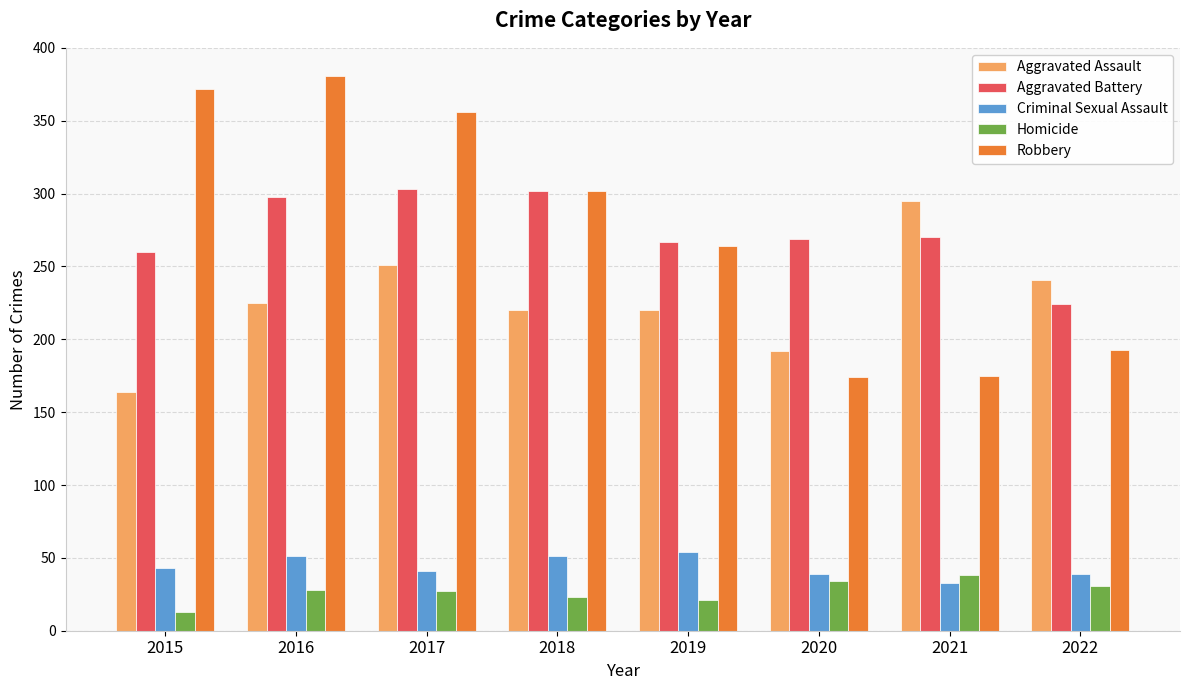

How many data points in Aggravated Assault are less than 225?

4